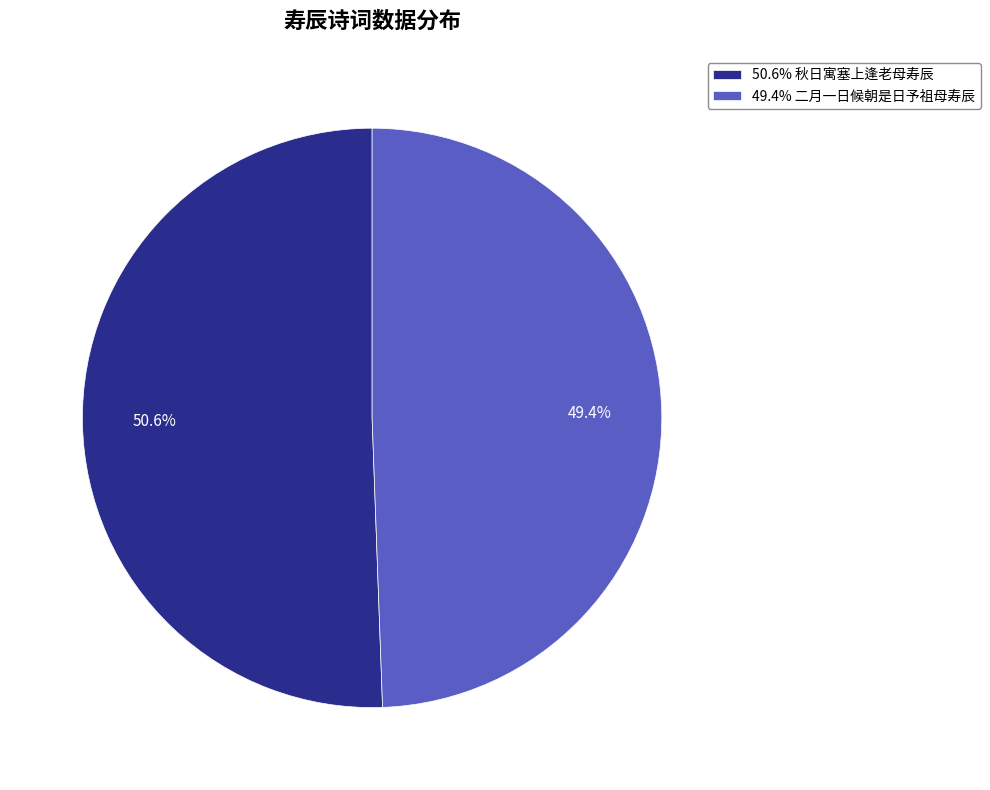

Which category has the biggest portion of the pie?

50.6% 秋日寓塞上逢老母寿辰